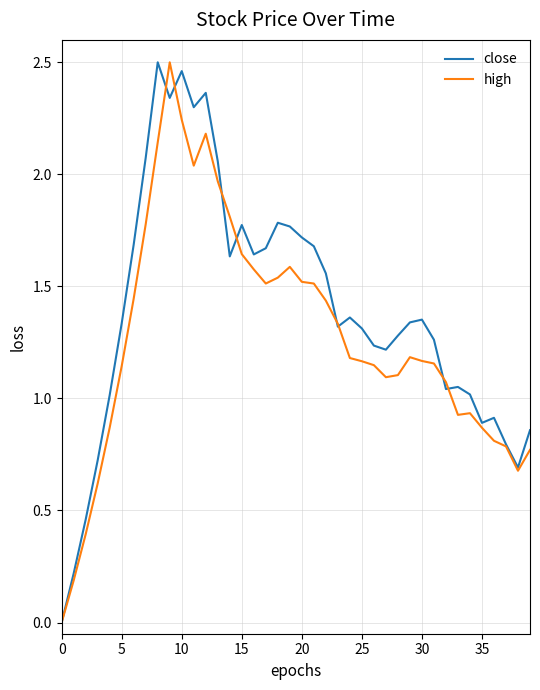

Which series has the largest total across all categories?

close